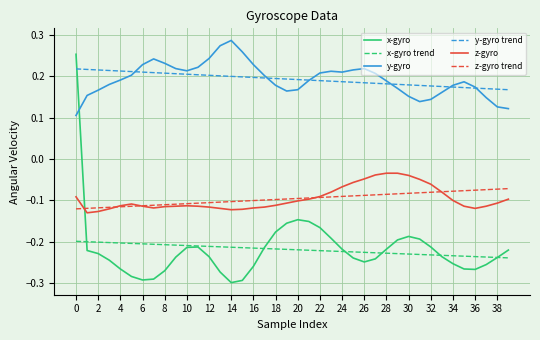

Which series has the largest range (max minus min)?

x-gyro